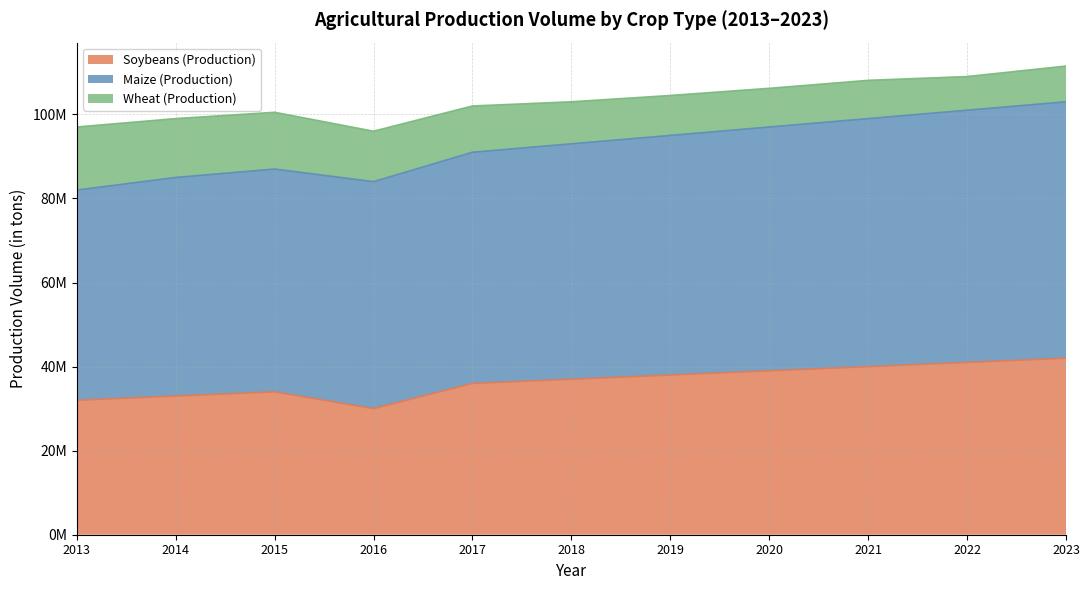

Is the value of Soybeans (Production) at 2014 greater than the value of Wheat (Production) at 2015?

Yes